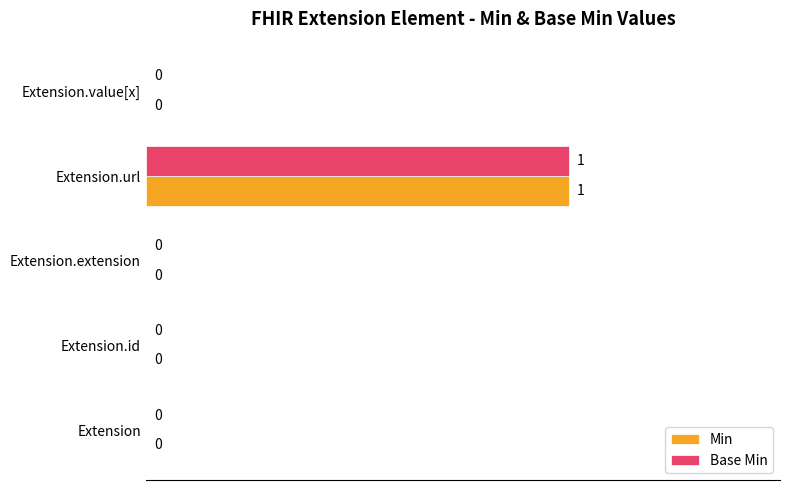

How many Base Min values are between 0 and 1?

5